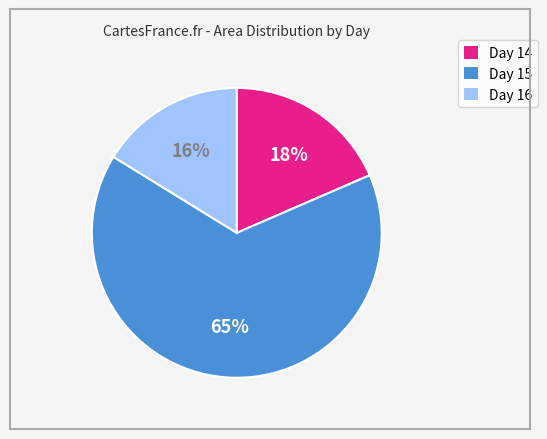

Rank the categories by value from highest to lowest.

Day 15, Day 14, Day 16